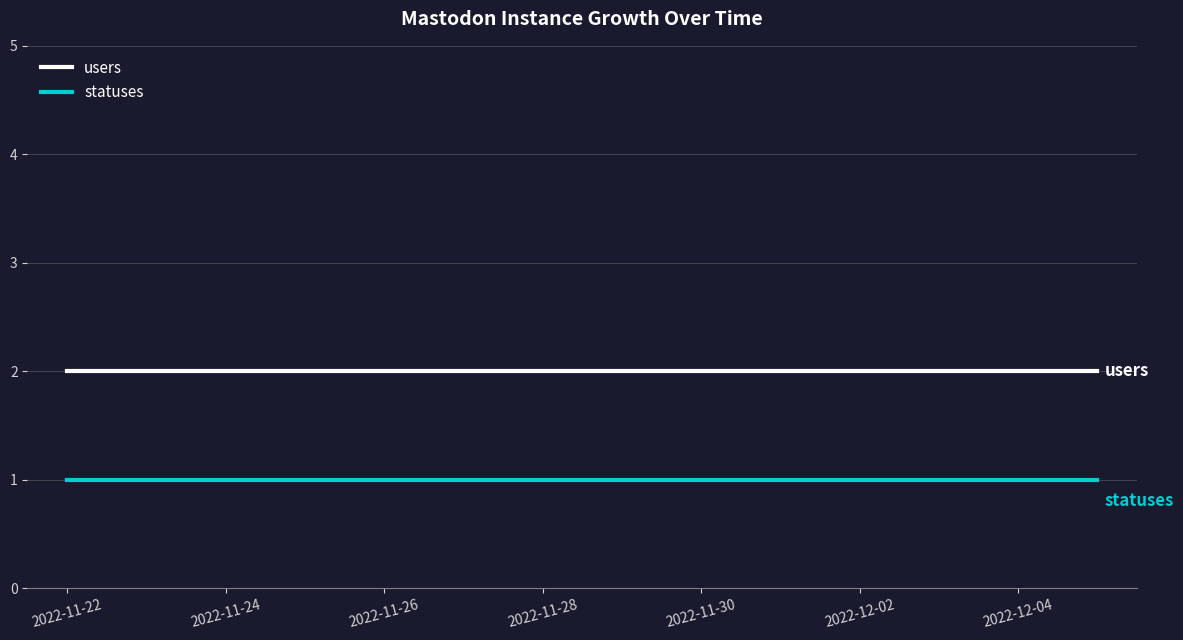

Which series has the largest total across all categories?

users